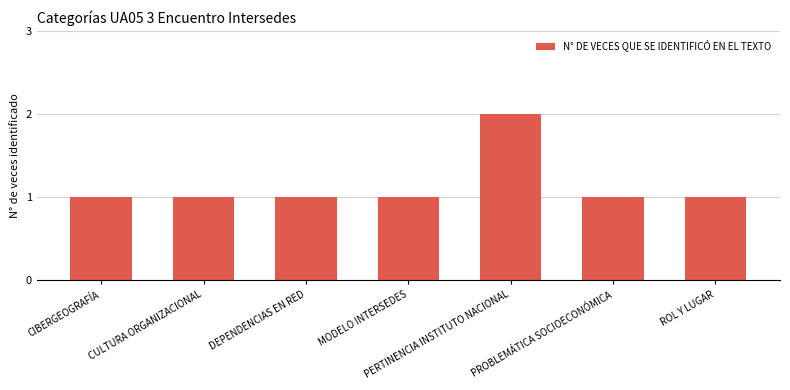

Between PERTINENCIA INSTITUTO NACIONAL and DEPENDENCIAS EN RED, which is larger?

PERTINENCIA INSTITUTO NACIONAL